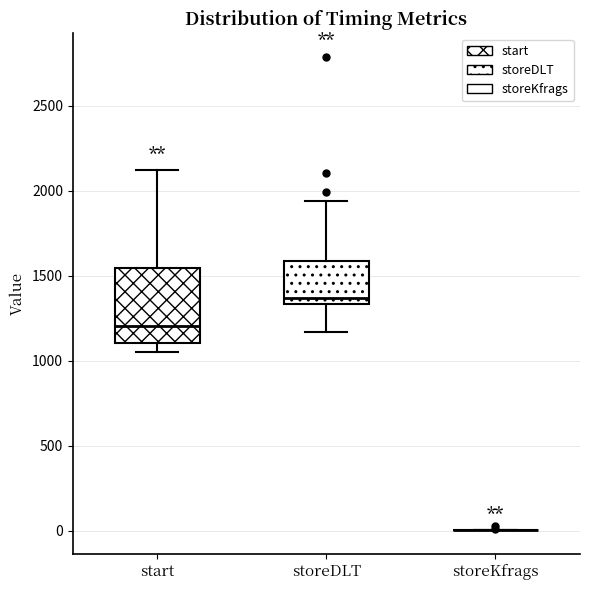

Where does the upper whisker of the box for start end on the y-axis? The values are not printed on the chart, so give them approximately, as read against the axis.

2150